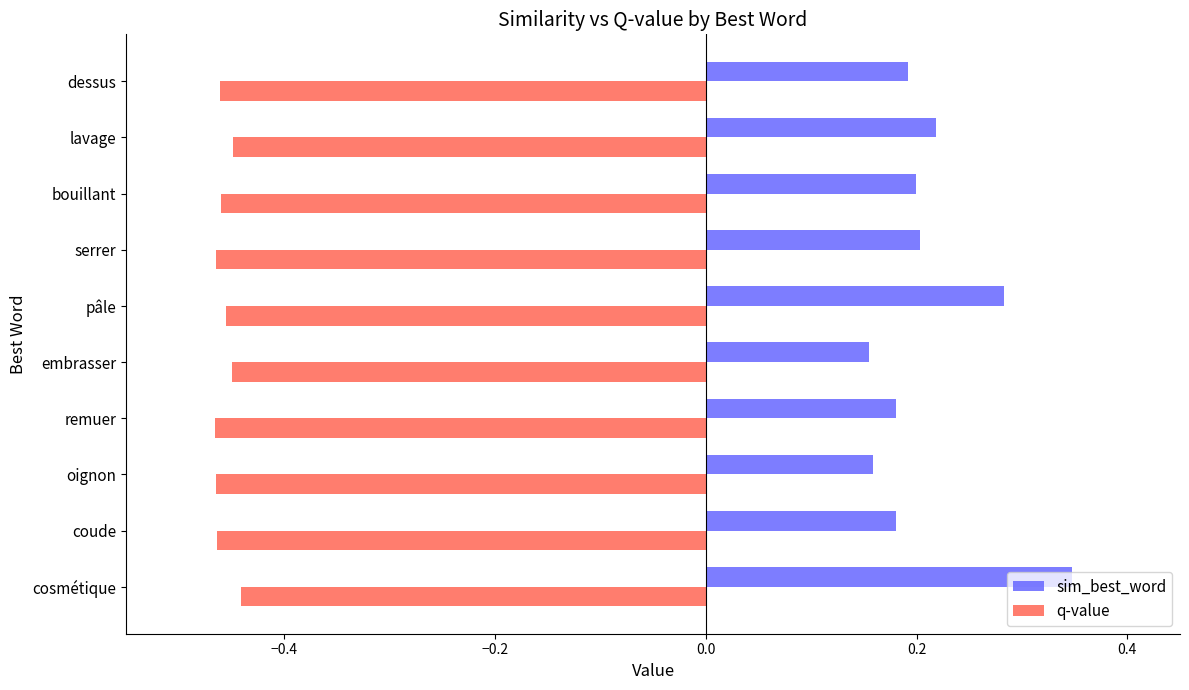

Which series has the widest spread of values?

sim_best_word